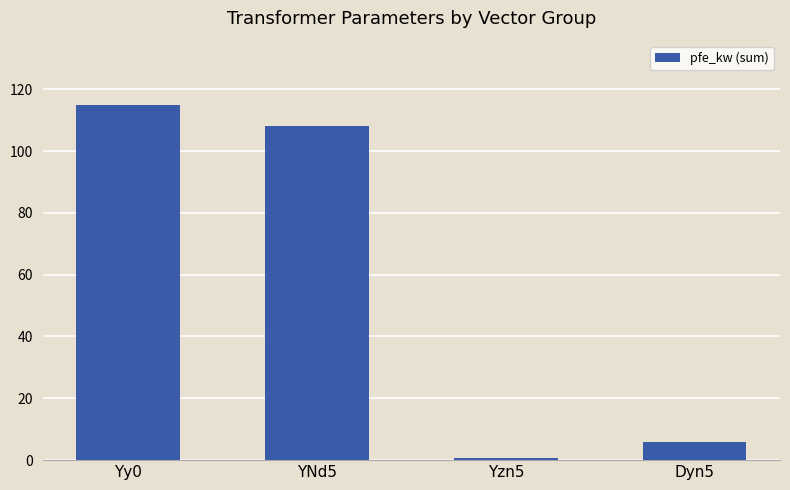

Rank the categories by value from lowest to highest.

Yzn5, Dyn5, YNd5, Yy0